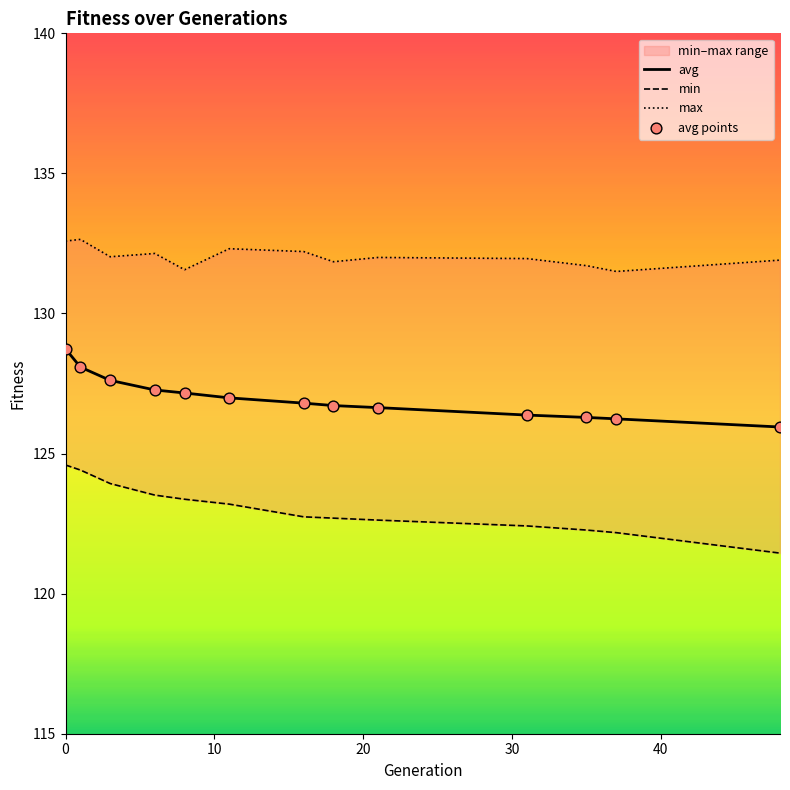

Which series contains the lowest Y value?

min